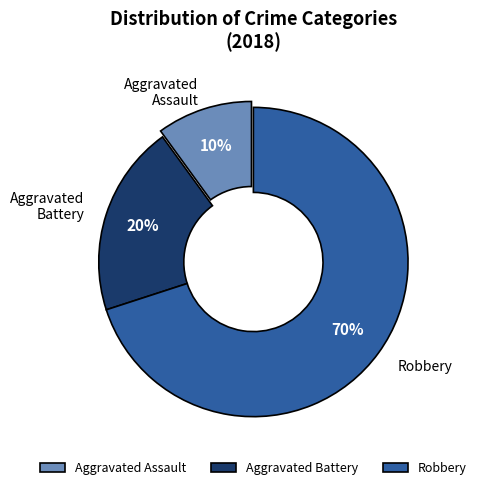

Does Robbery account for over 50% of the chart?

Yes